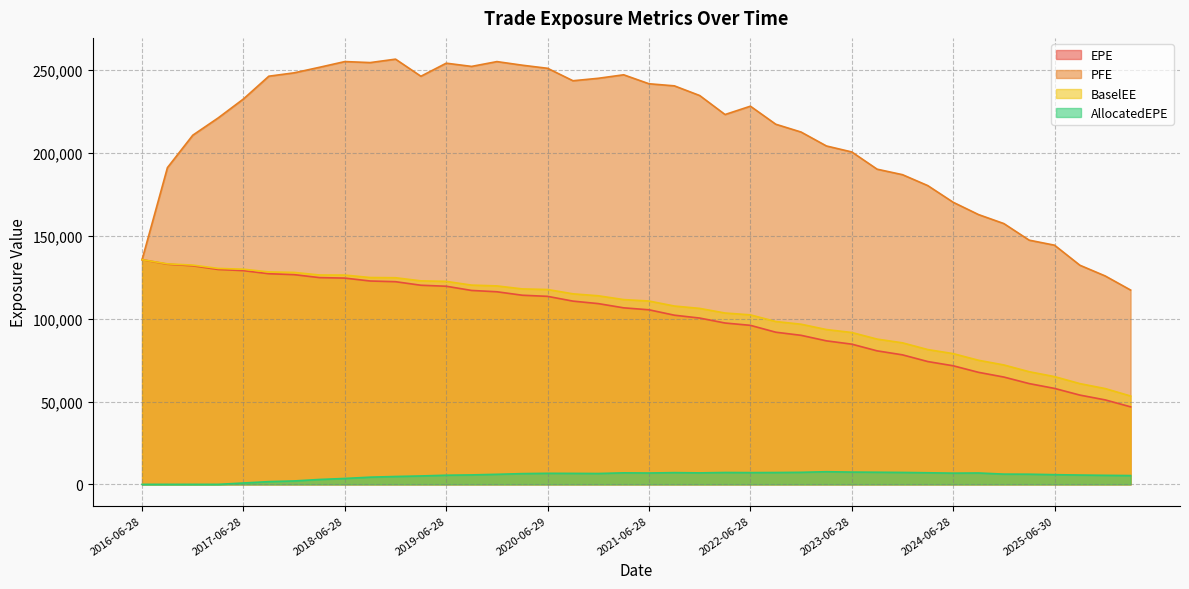

What is the total value across all series at 2018-06-28?

509701.8